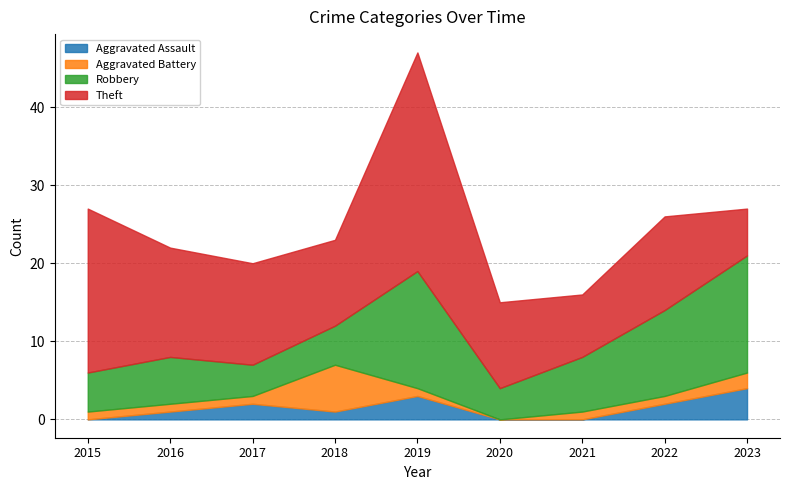

The Theft series shows 4 at 2018. True or false?

False